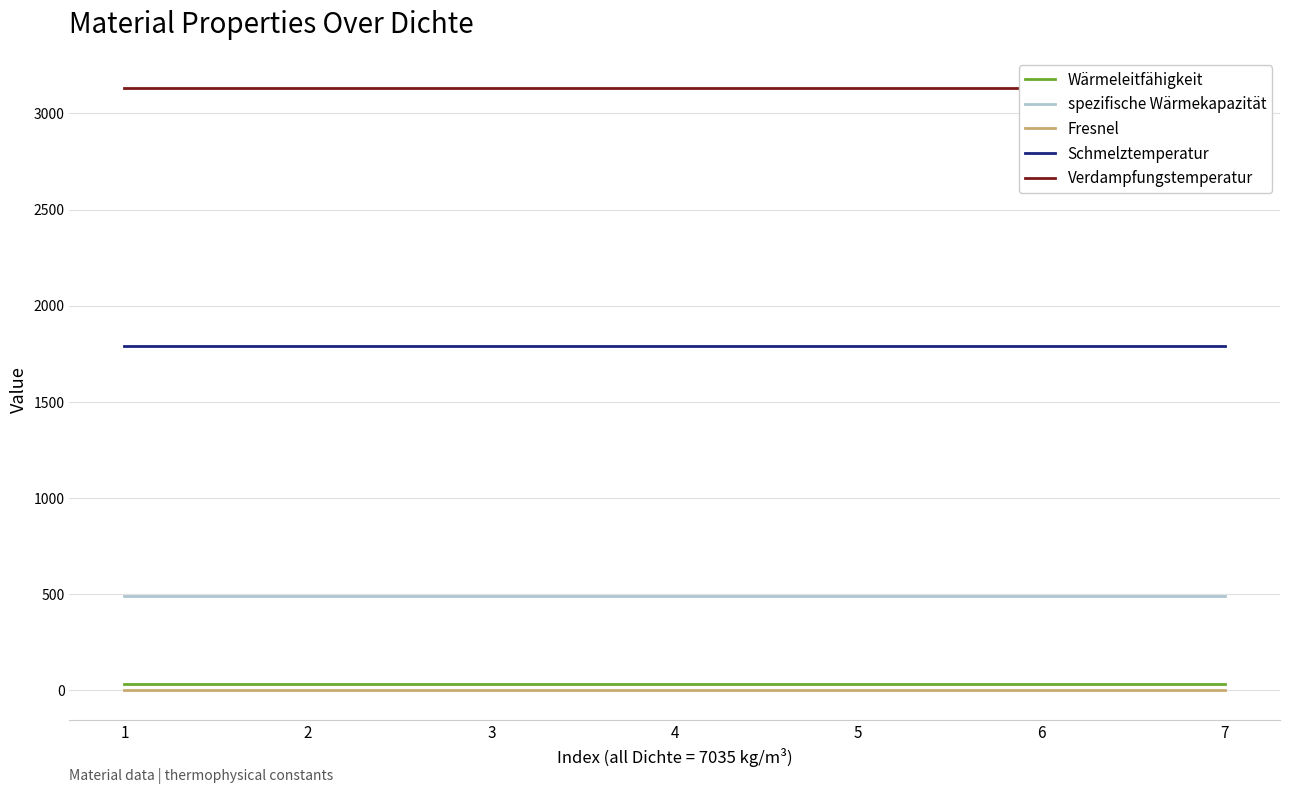

What is the greatest value displayed?

3133.0